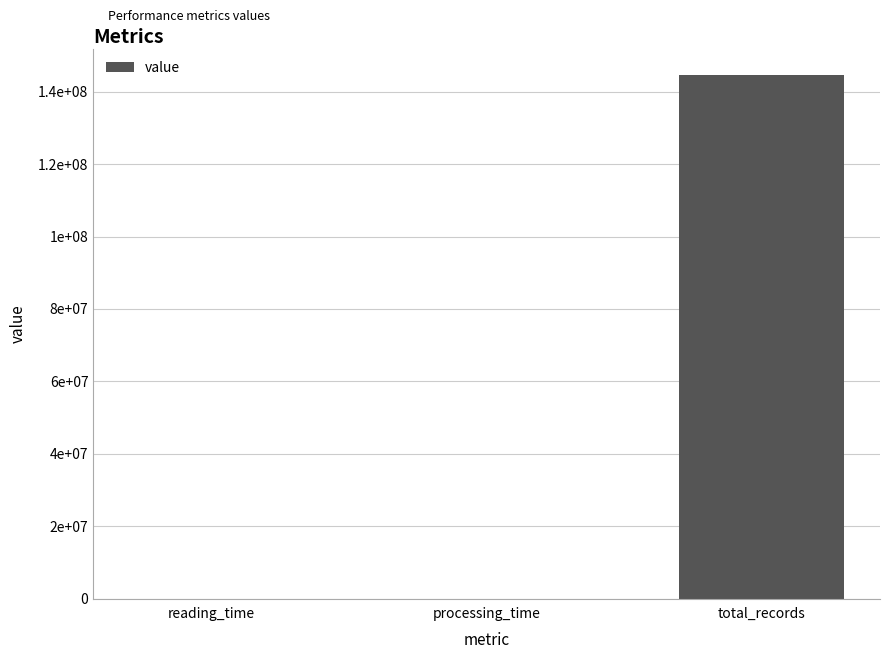

Is it true that the value at total_records is 46762371.6?

False